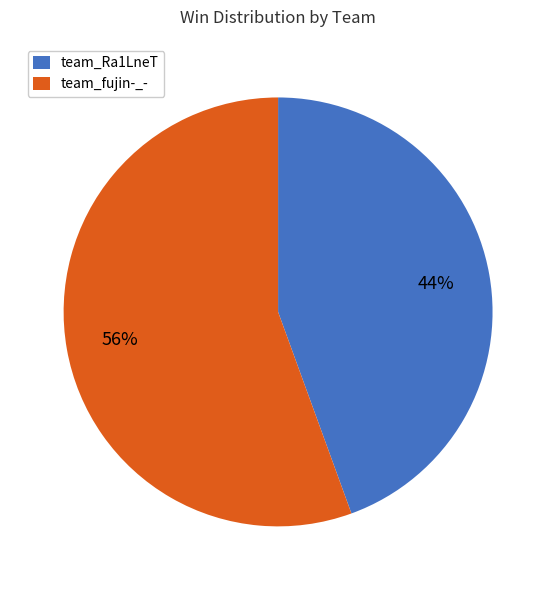

Between team_Ra1LneT and team_fujin-_-, which is larger?

team_fujin-_-